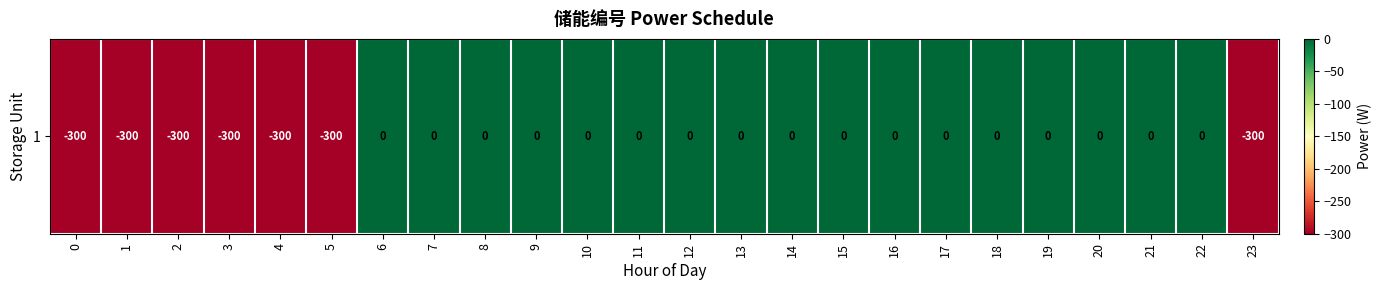

How many series are shown in this chart?

1